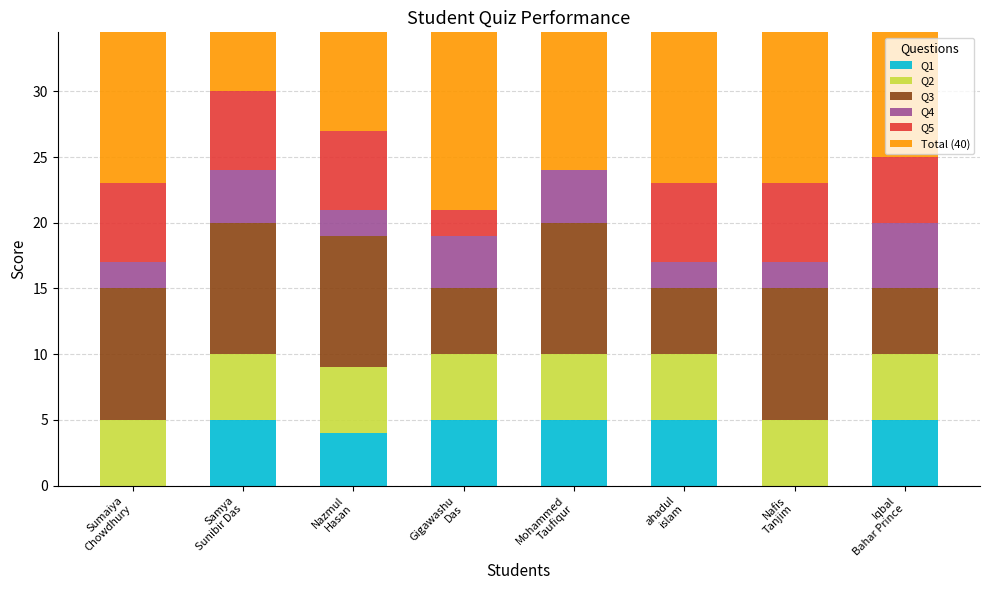

Rank the series by their maximum value, from lowest to highest.

Q1, Q2, Q4, Q5, Q3, Total (40)